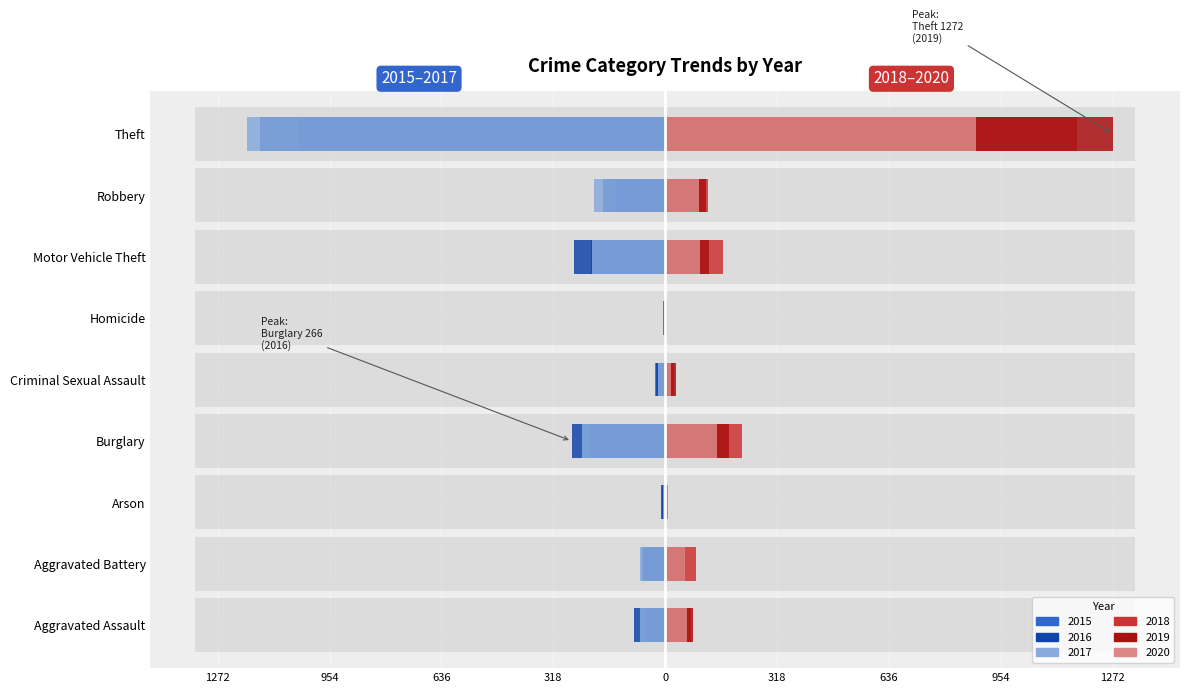

Reading left to right, list all the values displayed in this chart.

2015 (Left): -56	-60	-10	-216	-29	-5	-212	-139	-1041
2016 (Left): -88	-66	-12	-266	-26	-4	-259	-178	-1151
2017 (Left): -72	-71	-7	-237	-22	-4	-208	-202	-1188
2018 (Right): 72	86	7	218	24	4	163	121	1170
2019 (Right): 80	53	5	182	31	4	123	116	1272
2020 (Right): 62	57	7	146	15	5	99	97	884